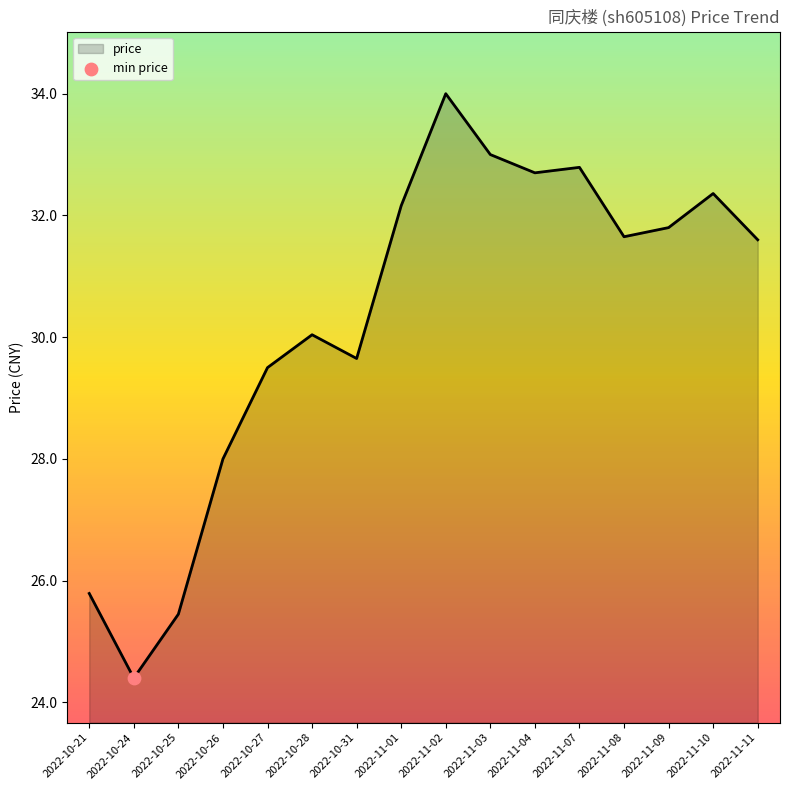

Between 2022-11-02 and 2022-10-26, which is larger?

2022-11-02